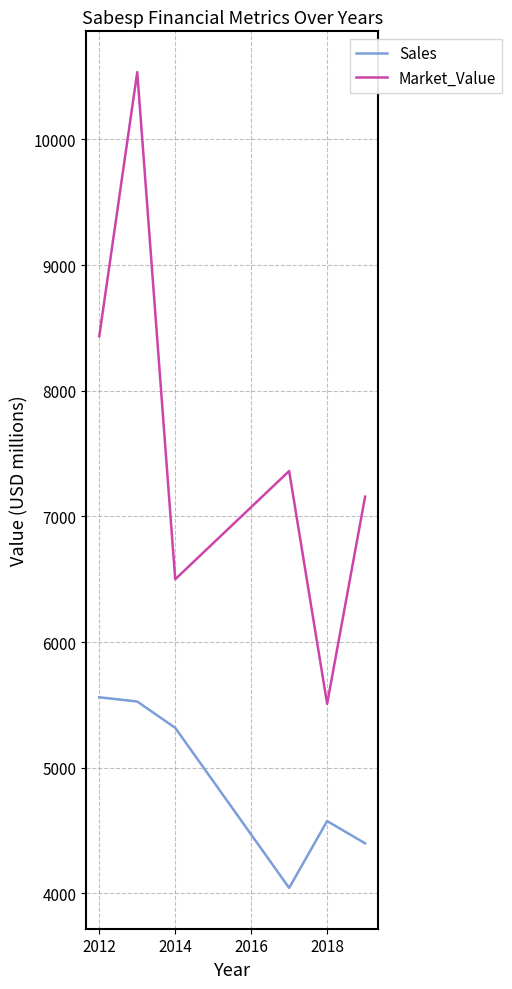

Which series has the largest range (max minus min)?

Market_Value